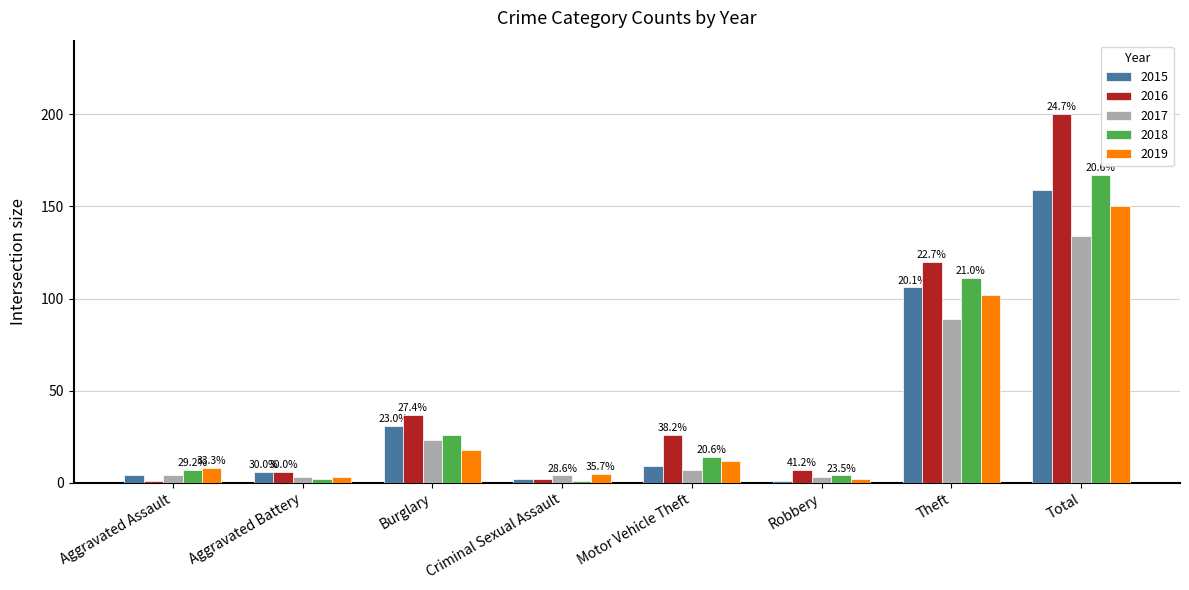

How many values in the 2019 series are below 12?

4